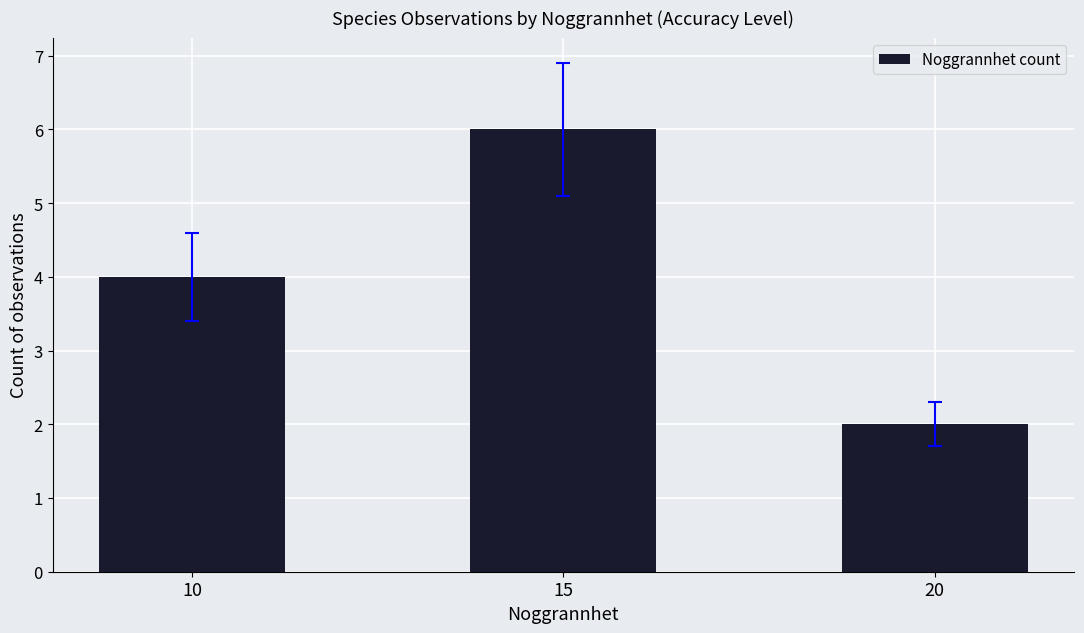

Which has a higher value, 10 or 15?

15